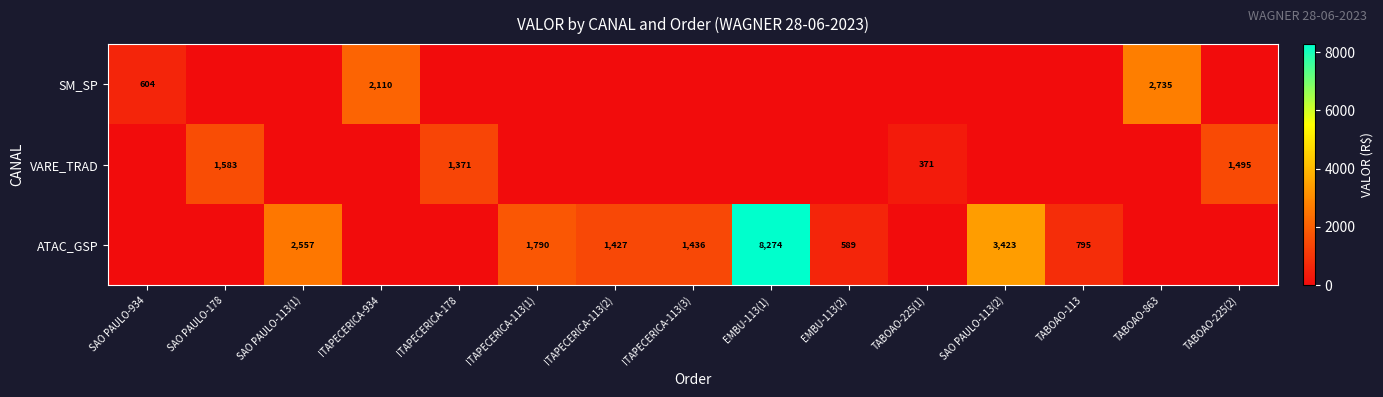

How many data points does each series have?

15